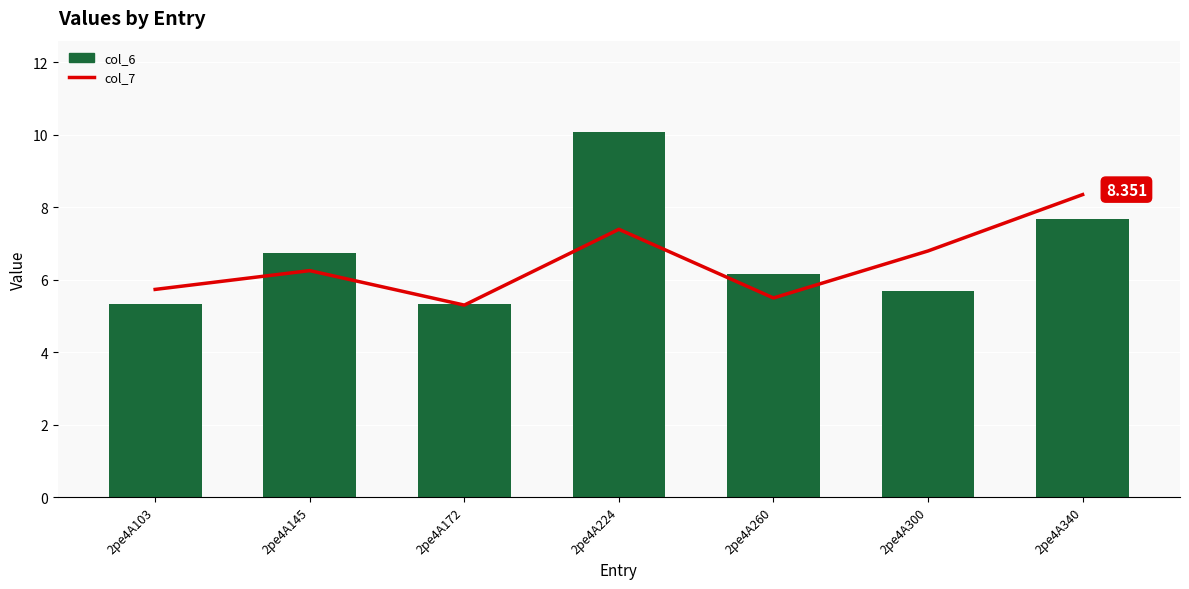

Is the value of col_7 at 2pe4A224 greater than the value of col_6 at 2pe4A260?

Yes